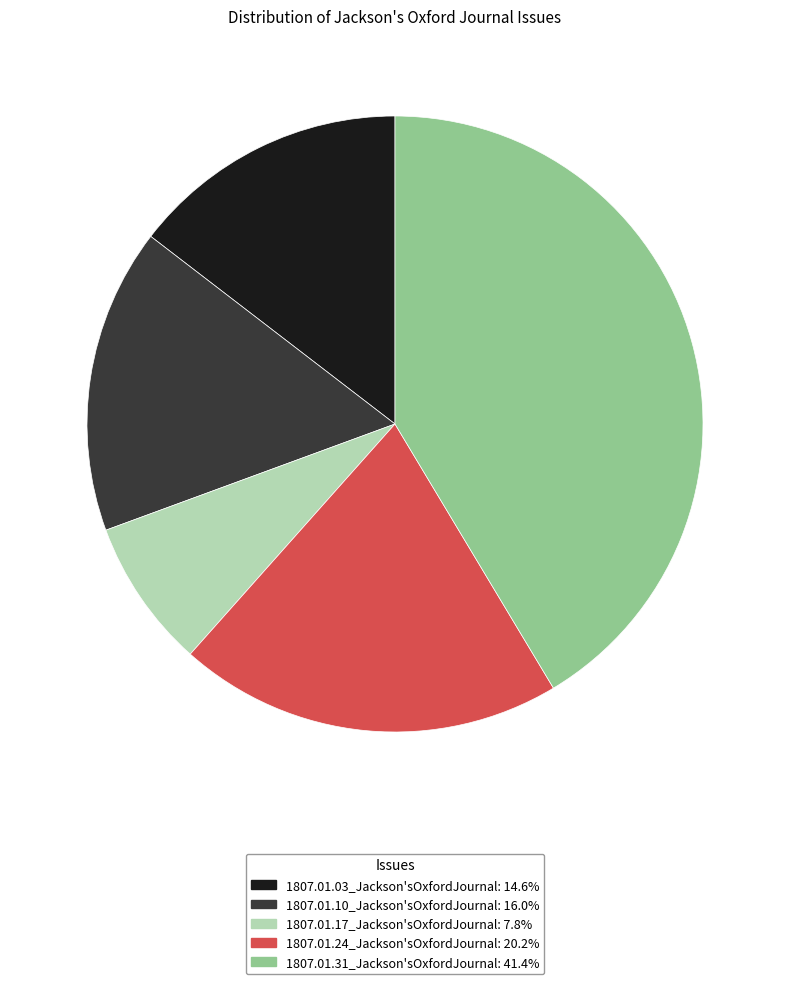

What is the largest slice in the pie chart?

1807.01.31_Jackson'sOxfordJournal